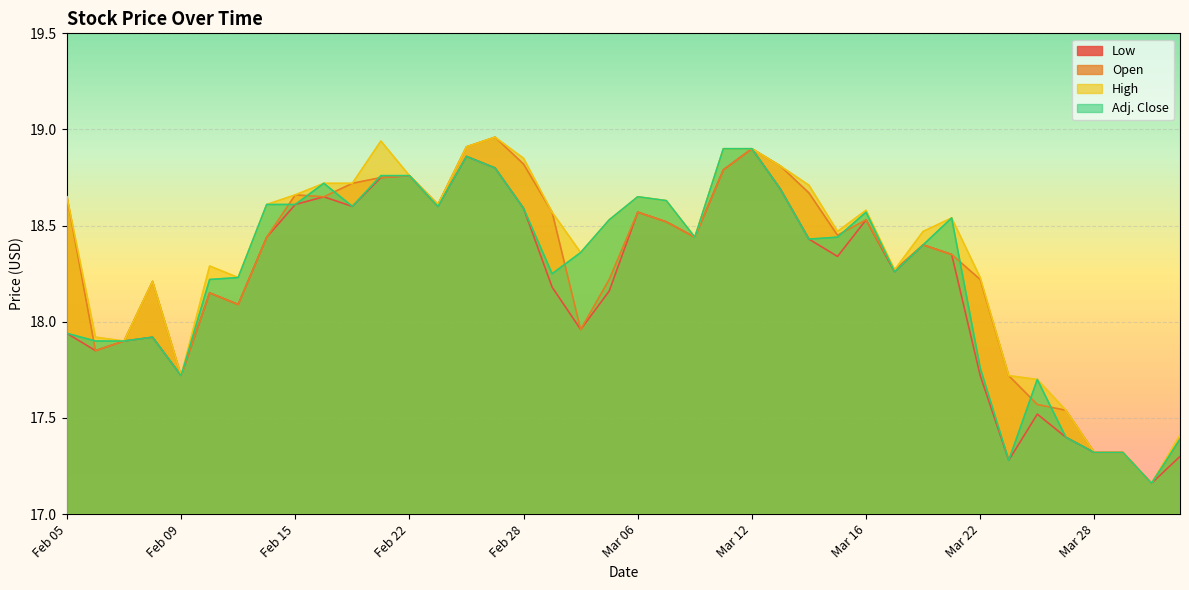

Reading left to right, extract all data points from this chart.

Low: 17.9	17.9	17.9	17.9	17.7	18.1	18.1	18.4	18.6	18.6	18.6	18.8	18.8	18.6	18.9	18.8	18.6	18.2	18.0	18.2	18.6	18.5	18.4	18.8	18.9	18.7	18.4	18.3	18.5	18.3	18.4	18.4	17.7	17.3	17.5	17.4	17.3	17.3	17.2	17.3
Open: 18.6	17.9	17.9	18.2	17.7	18.1	18.1	18.4	18.7	18.6	18.7	18.8	18.8	18.6	18.9	19.0	18.8	18.6	18.0	18.2	18.6	18.5	18.4	18.8	18.9	18.8	18.7	18.4	18.5	18.3	18.4	18.4	18.2	17.7	17.6	17.5	17.3	17.3	17.2	17.4
High: 18.6	17.9	17.9	18.2	17.7	18.3	18.2	18.6	18.7	18.7	18.7	18.9	18.8	18.6	18.9	19.0	18.9	18.6	18.4	18.5	18.6	18.6	18.4	18.9	18.9	18.8	18.7	18.5	18.6	18.3	18.5	18.5	18.2	17.7	17.7	17.5	17.3	17.3	17.2	17.4
Adj. Close: 17.9	17.9	17.9	17.9	17.7	18.2	18.2	18.6	18.6	18.7	18.6	18.8	18.8	18.6	18.9	18.8	18.6	18.2	18.4	18.5	18.6	18.6	18.4	18.9	18.9	18.7	18.4	18.4	18.6	18.3	18.4	18.5	17.8	17.3	17.7	17.4	17.3	17.3	17.2	17.4